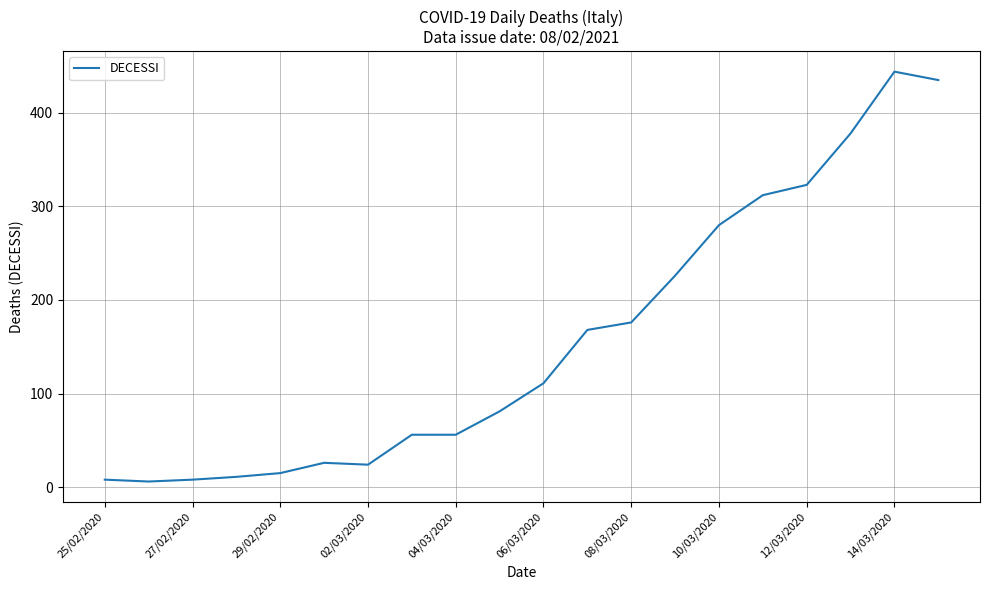

Count the number of categories in the chart.

20